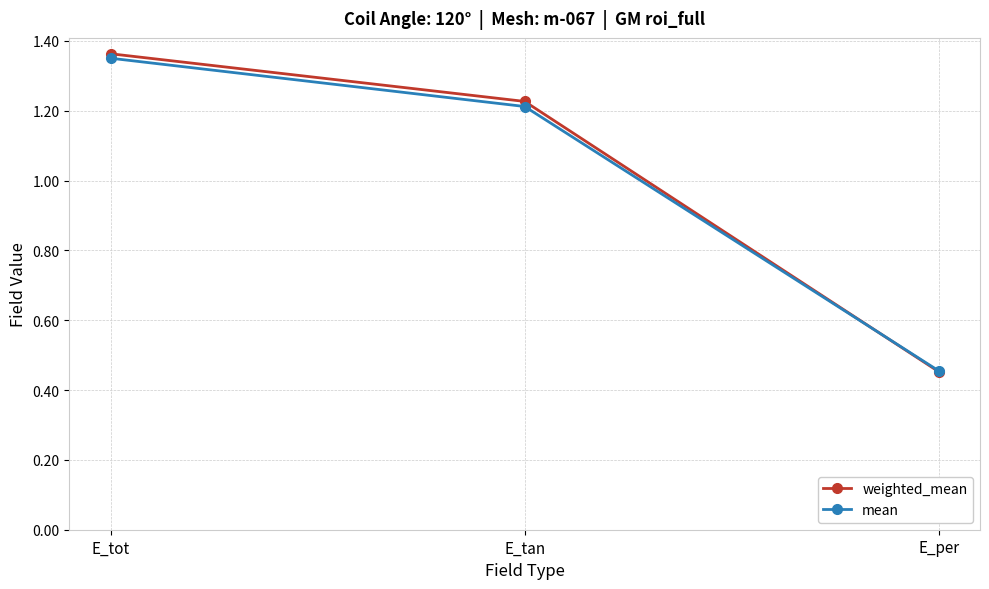

The weighted_mean series shows 0.2 at E_per. True or false?

False